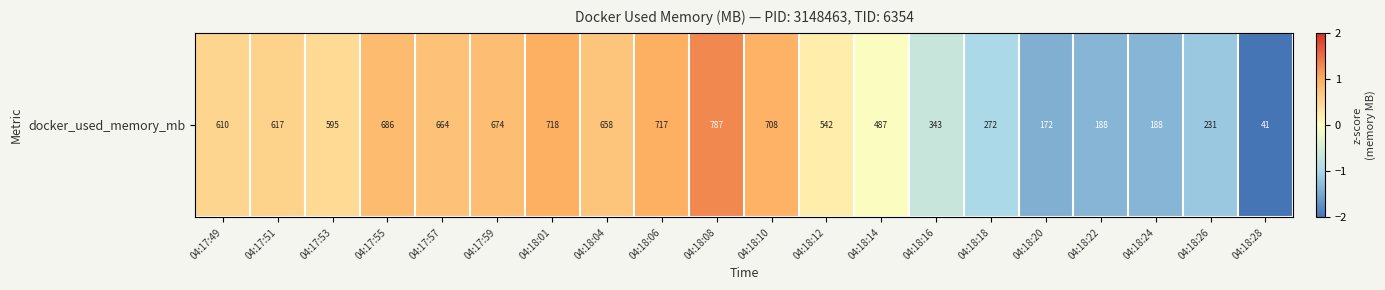

The value at 04:18:12 is 0.2. True or false?

True